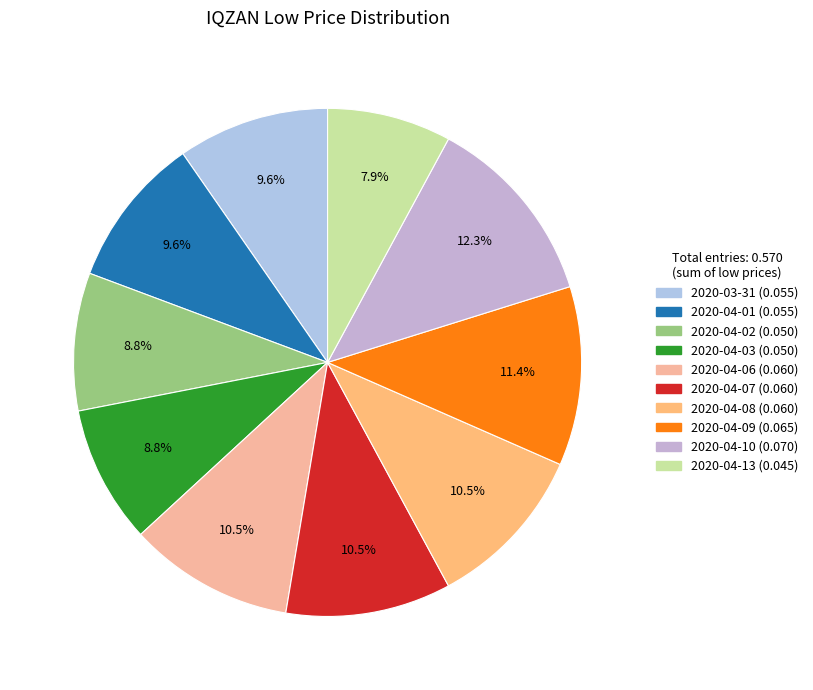

How many segments does this pie chart have?

10